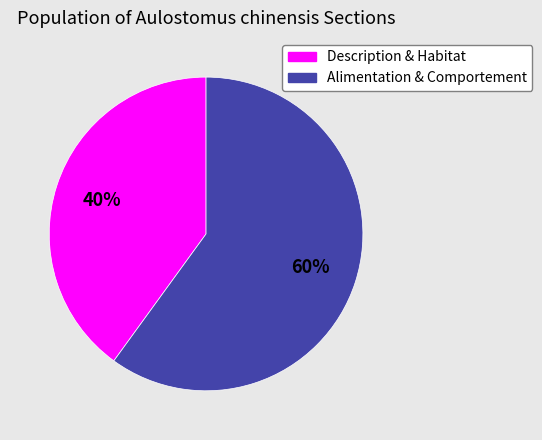

What is the majority slice?

Alimentation & Comportement